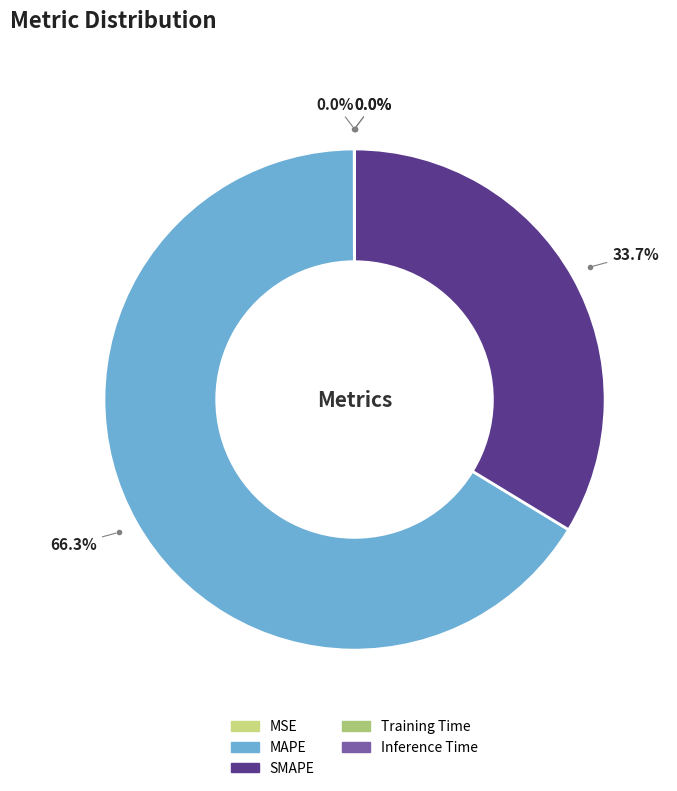

Does any single category account for the majority?

Yes